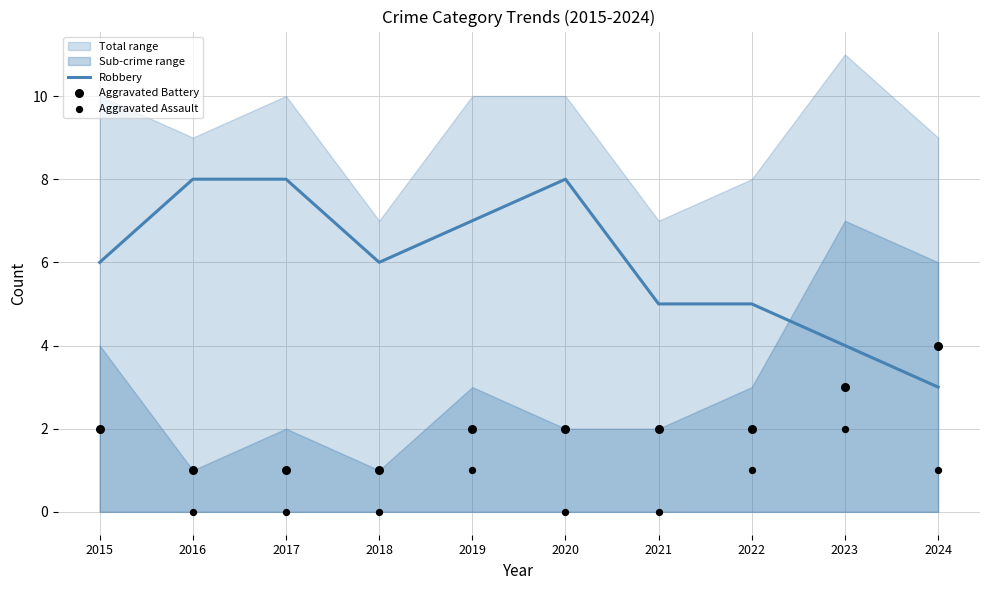

Which series has the largest total across all categories?

Robbery